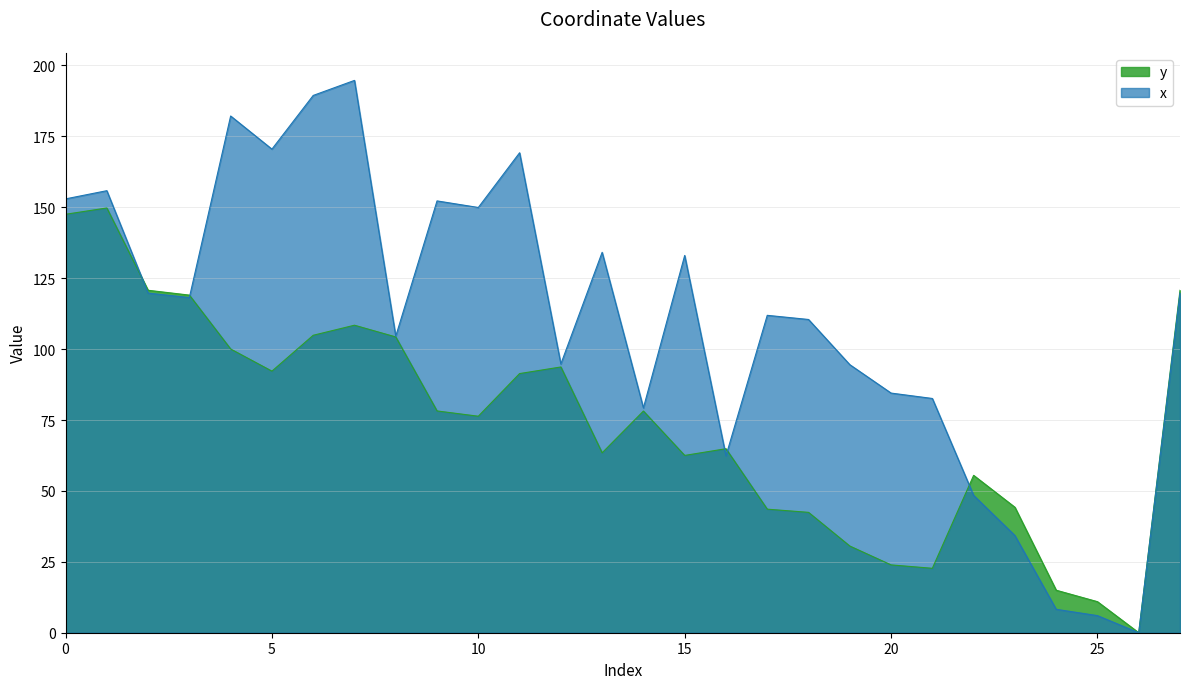

Which series has the largest range (max minus min)?

x